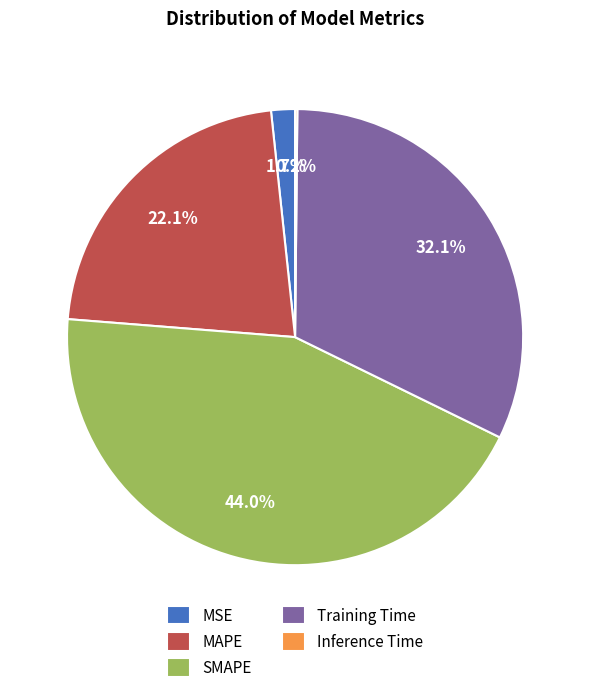

To the nearest percent, what is the average slice percentage?

20%